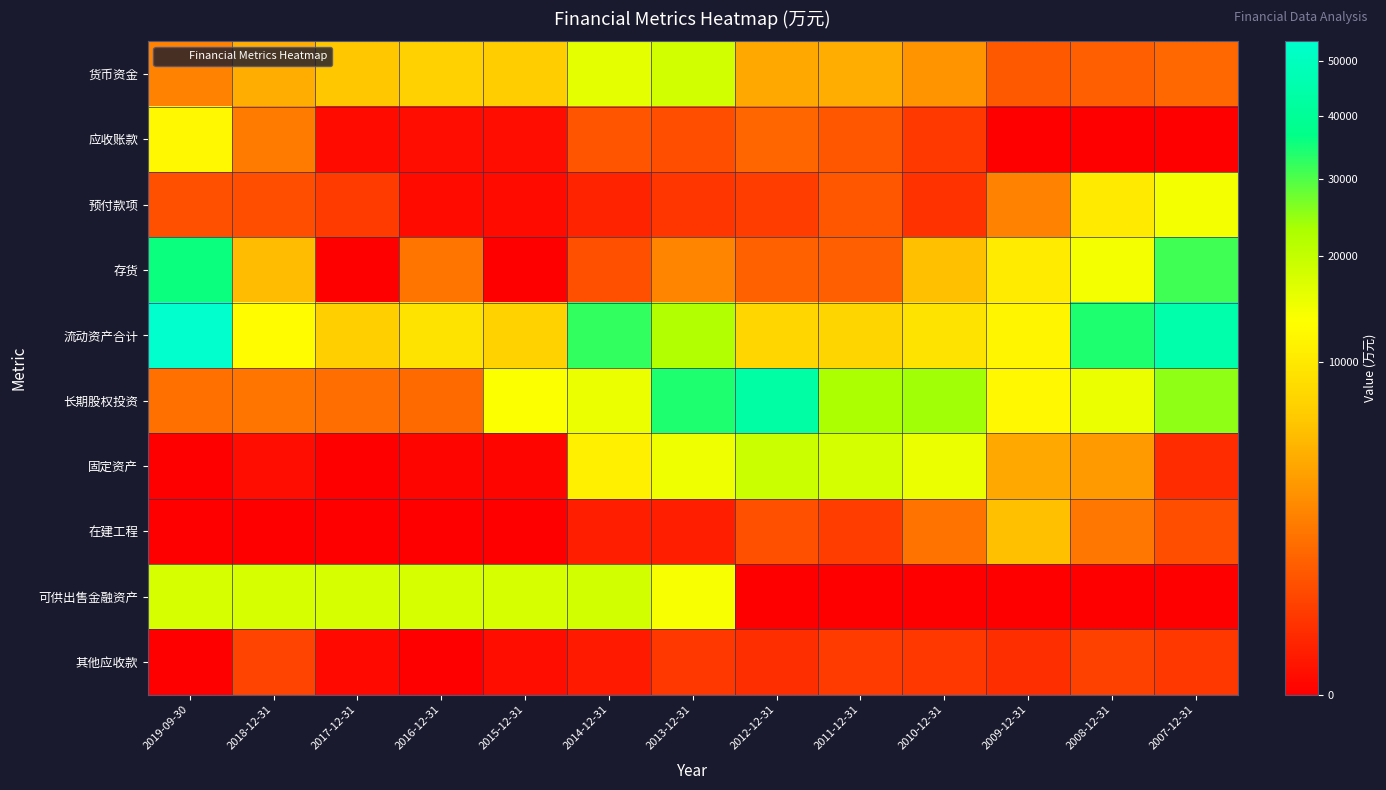

Reading left to right, transcribe all the data shown in this chart.

货币资金: 2019-09-30=2161	2018-12-31=4344	2017-12-31=6156	2016-12-31=7027	2015-12-31=6613	2014-12-31=16102	2013-12-31=18287	2012-12-31=3982	2011-12-31=4375	2010-12-31=2865	2009-12-31=853	2008-12-31=975	2007-12-31=1231
应收账款: 2019-09-30=12382	2018-12-31=1876	2017-12-31=5	2016-12-31=7	2015-12-31=9	2014-12-31=760	2013-12-31=602	2012-12-31=1183	2011-12-31=819	2010-12-31=290	2009-12-31=0	2008-12-31=0	2007-12-31=0
预付款项: 2019-09-30=643	2018-12-31=603	2017-12-31=318	2016-12-31=6	2015-12-31=6	2014-12-31=89	2013-12-31=246	2012-12-31=328	2011-12-31=793	2010-12-31=197	2009-12-31=2148	2008-12-31=10209	2007-12-31=14254
存货: 2019-09-30=35541	2018-12-31=5373	2017-12-31=0	2016-12-31=1682	2015-12-31=0	2014-12-31=658	2013-12-31=2198	2012-12-31=1042	2011-12-31=1000	2010-12-31=5637	2009-12-31=10440	2008-12-31=14362	2007-12-31=31036
流动资产合计: 2019-09-30=54070	2018-12-31=12847	2017-12-31=6914	2016-12-31=9228	2015-12-31=7181	2014-12-31=32287	2013-12-31=22407	2012-12-31=7742	2011-12-31=7635	2010-12-31=9235	2009-12-31=11775	2008-12-31=34038	2007-12-31=44933
长期股权投资: 2019-09-30=1452	2018-12-31=1638	2017-12-31=1424	2016-12-31=1287	2015-12-31=13514	2014-12-31=15335	2013-12-31=33867	2012-12-31=43504	2011-12-31=22800	2010-12-31=23957	2009-12-31=12383	2008-12-31=15326	2007-12-31=25182
固定资产: 2019-09-30=0	2018-12-31=9	2017-12-31=0	2016-12-31=1	2015-12-31=1	2014-12-31=11063	2013-12-31=14695	2012-12-31=19129	2011-12-31=17961	2010-12-31=15304	2009-12-31=3972	2008-12-31=3332	2007-12-31=147
在建工程: 2019-09-30=0	2018-12-31=0	2017-12-31=0	2016-12-31=0	2015-12-31=0	2014-12-31=65	2013-12-31=65	2012-12-31=651	2011-12-31=327	2010-12-31=1606	2009-12-31=5586	2008-12-31=1727	2007-12-31=596
可供出售金融资产: 2019-09-30=17574	2018-12-31=17574	2017-12-31=17601	2016-12-31=17634	2015-12-31=17656	2014-12-31=18068	2013-12-31=14100	2012-12-31=0	2011-12-31=0	2010-12-31=0	2009-12-31=0	2008-12-31=0	2007-12-31=0
其他应收款: 2019-09-30=0	2018-12-31=425	2017-12-31=3	2016-12-31=0	2015-12-31=10	2014-12-31=38	2013-12-31=257	2012-12-31=162	2011-12-31=304	2010-12-31=264	2009-12-31=176	2008-12-31=392	2007-12-31=262